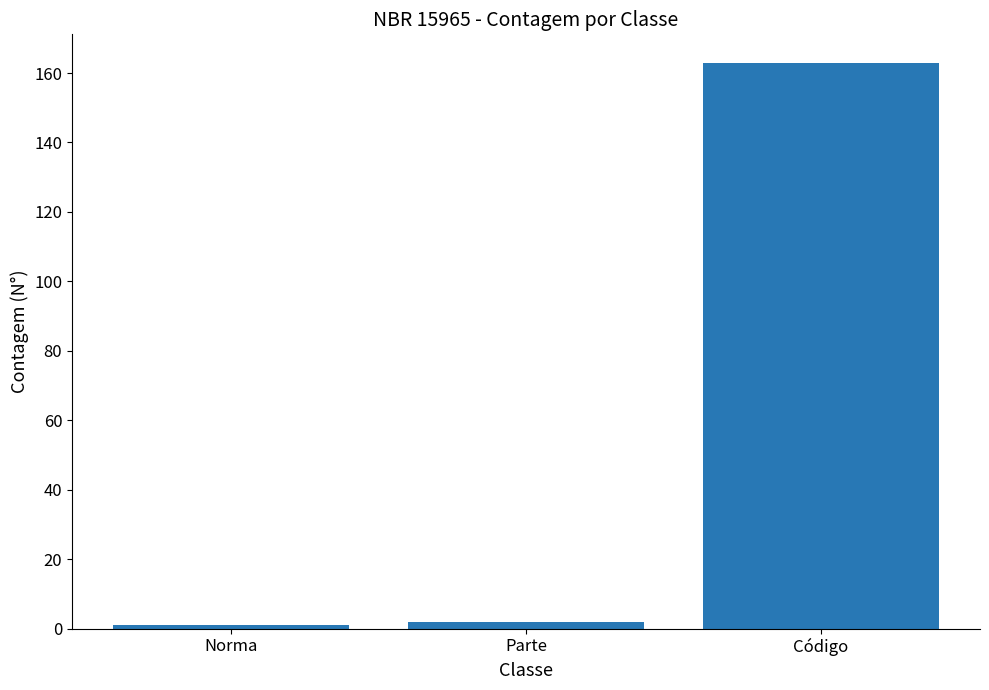

Which has a higher value, Parte or Código?

Código